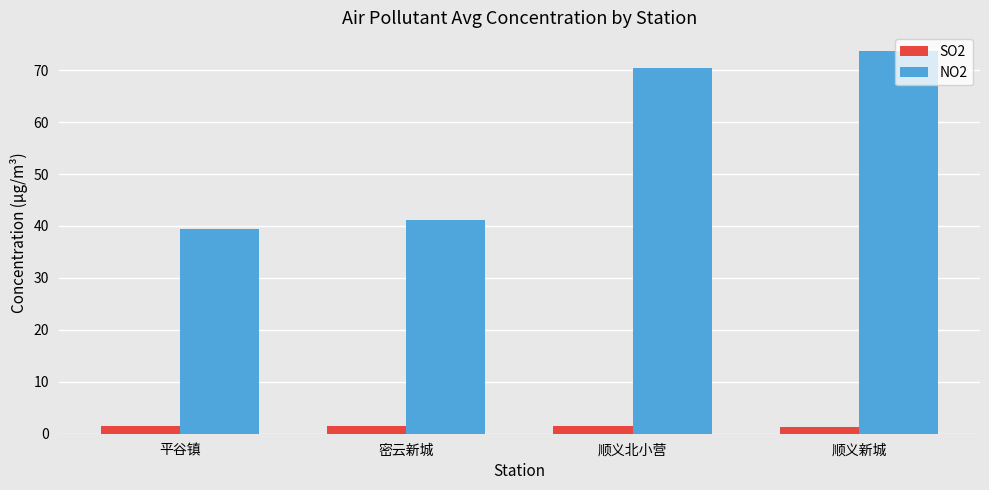

Rank the series by their average value, from highest to lowest.

NO2, SO2